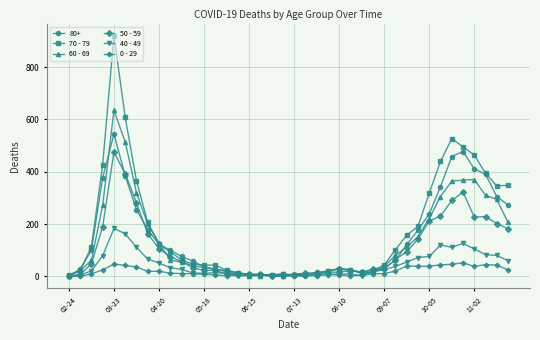

Which series has the widest spread of values?

70 - 79